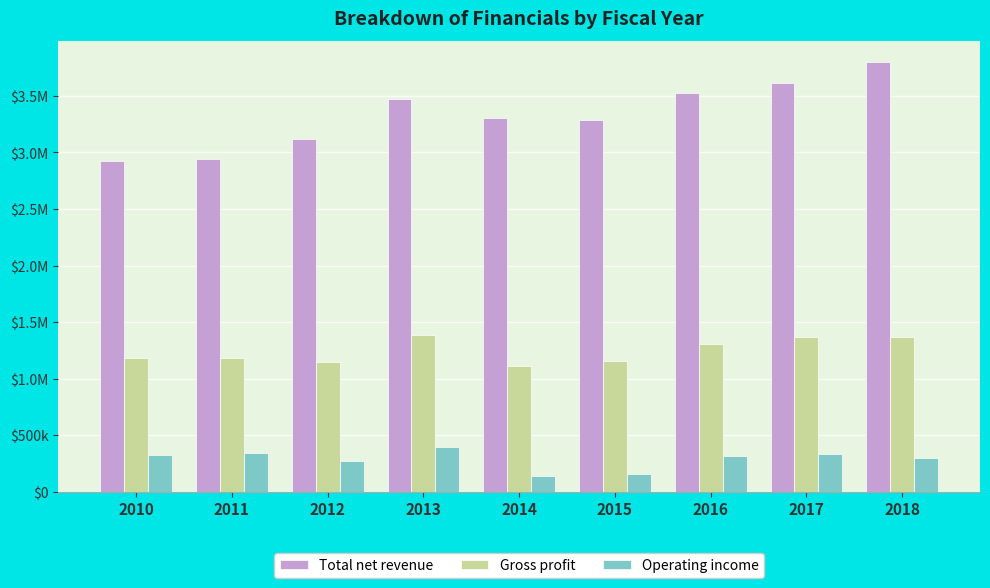

The Total net revenue series shows 2927730 at 2010. True or false?

True